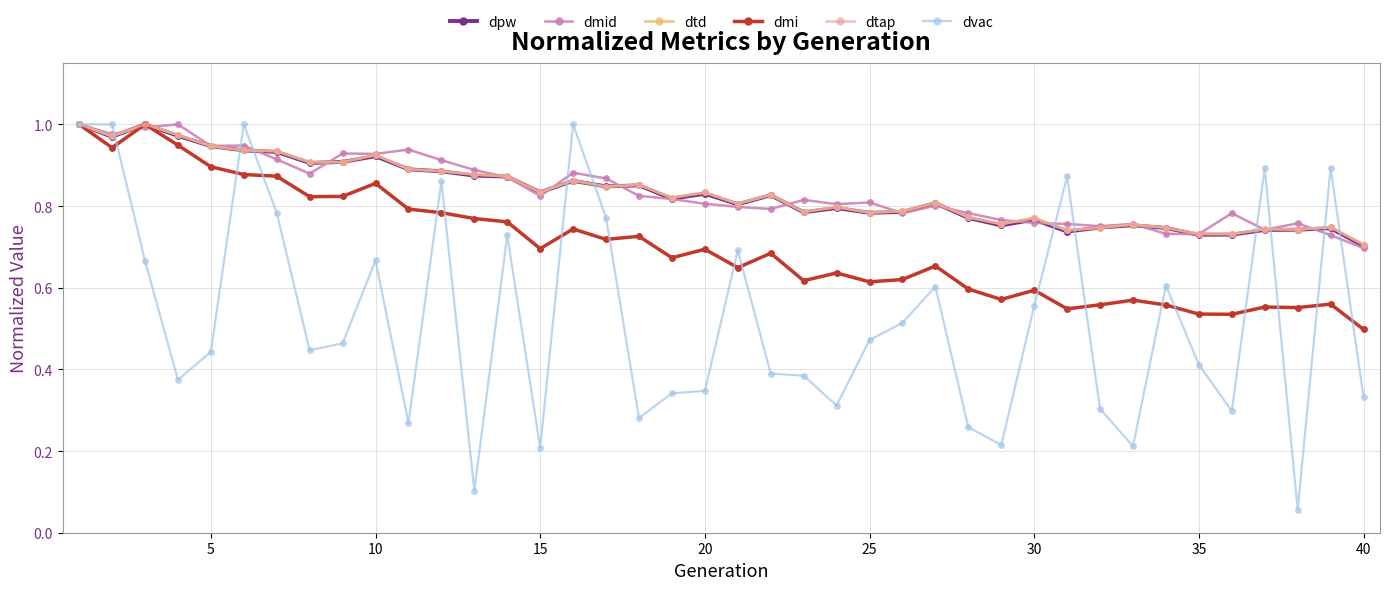

Is this an area chart (filled region under the line)?

No